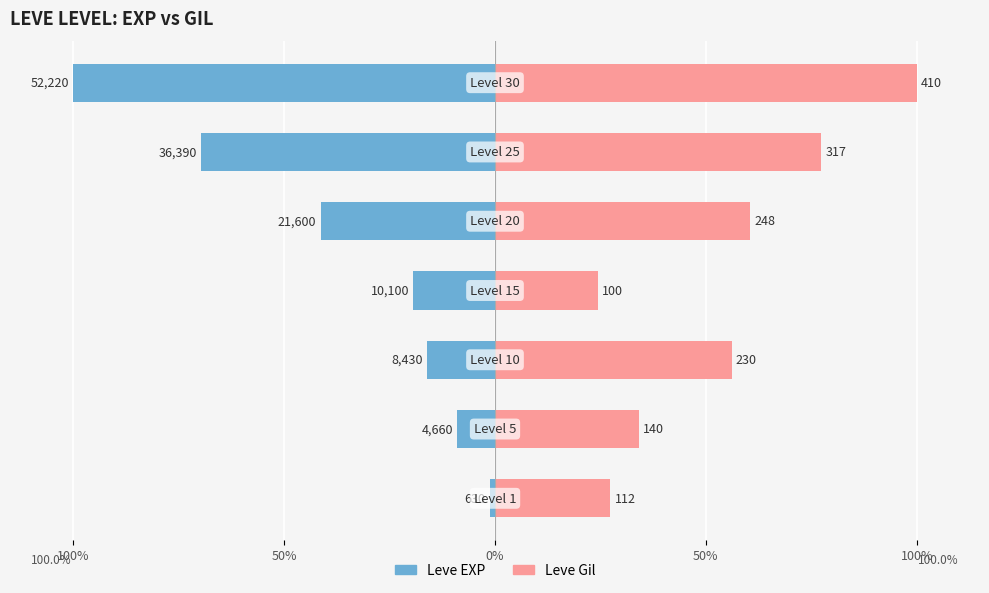

Does the chart contain stacked bars?

No